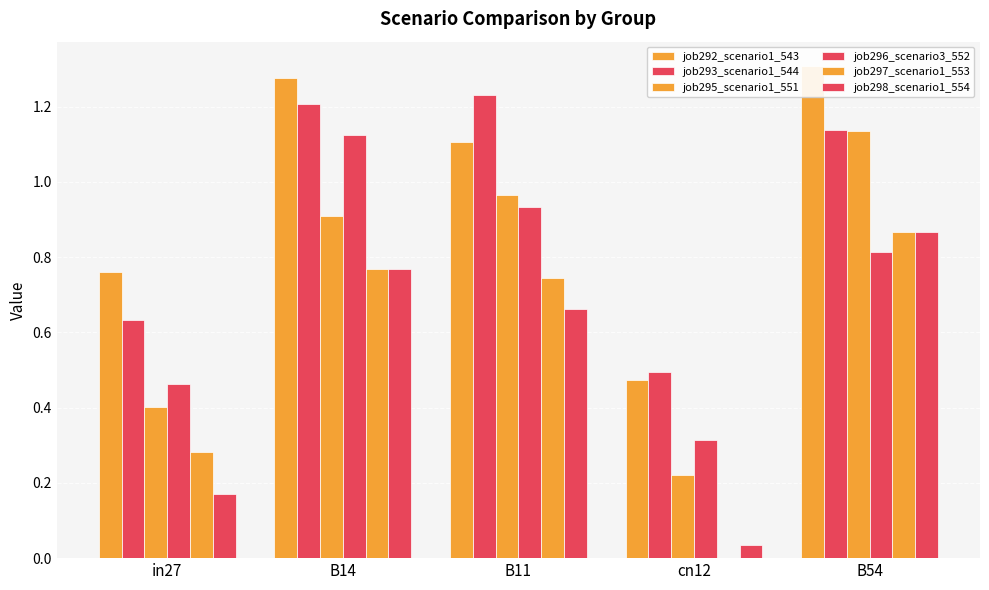

Which category has the lowest value in the job293_scenario1_544 series?

cn12